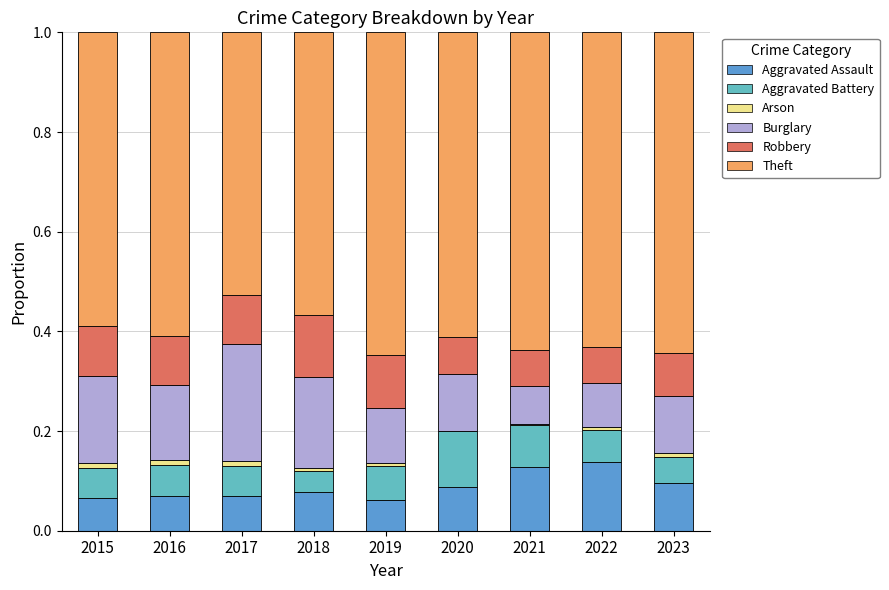

Is it true that Aggravated Assault equals 0.1 at 2021?

True